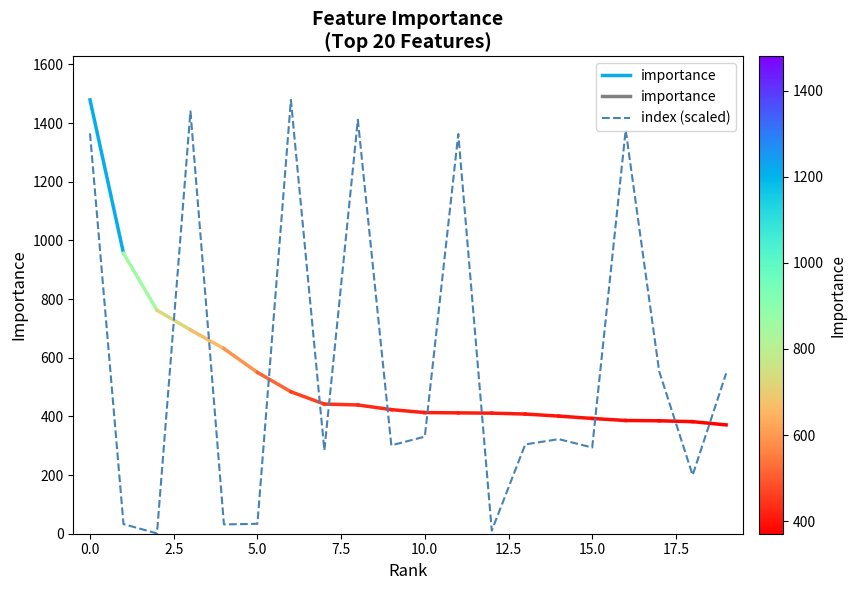

What is the difference between the second highest and minimum values?

1438.8